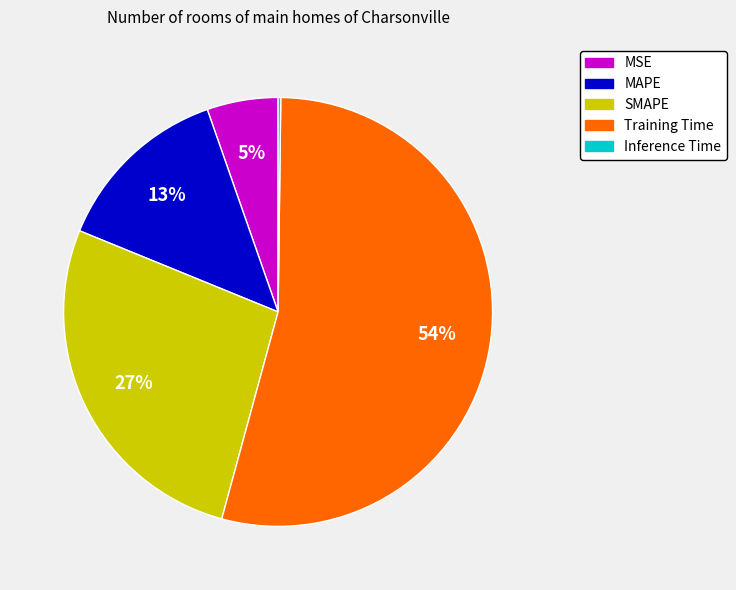

What percentage is the SMAPE slice, to the nearest percent?

27%